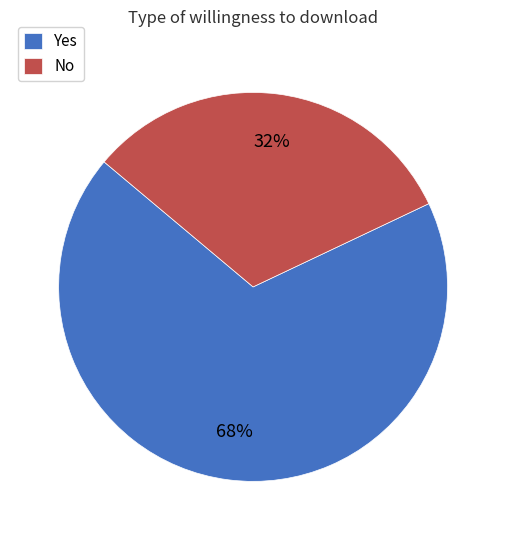

Count the number of slices in the pie.

2